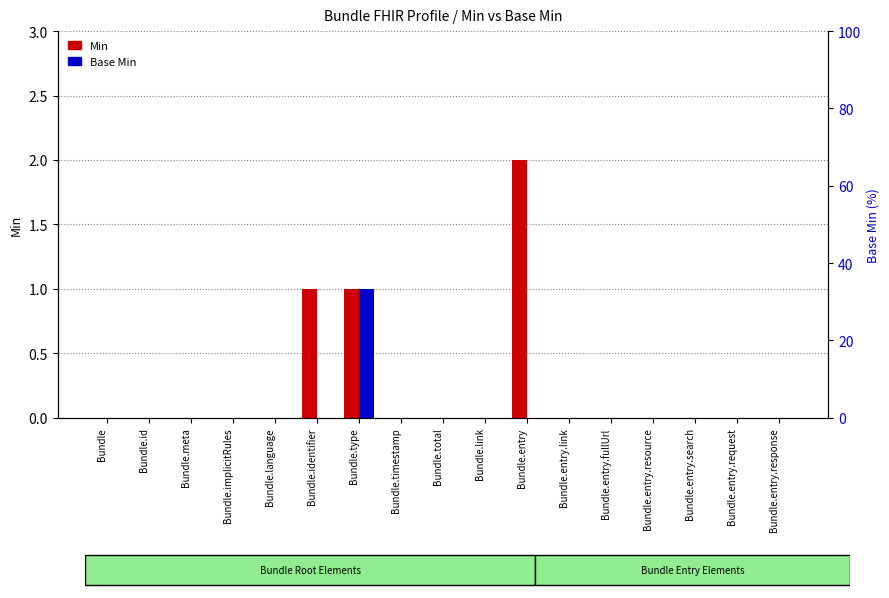

At which category does the chart reach its minimum across all series?

Bundle